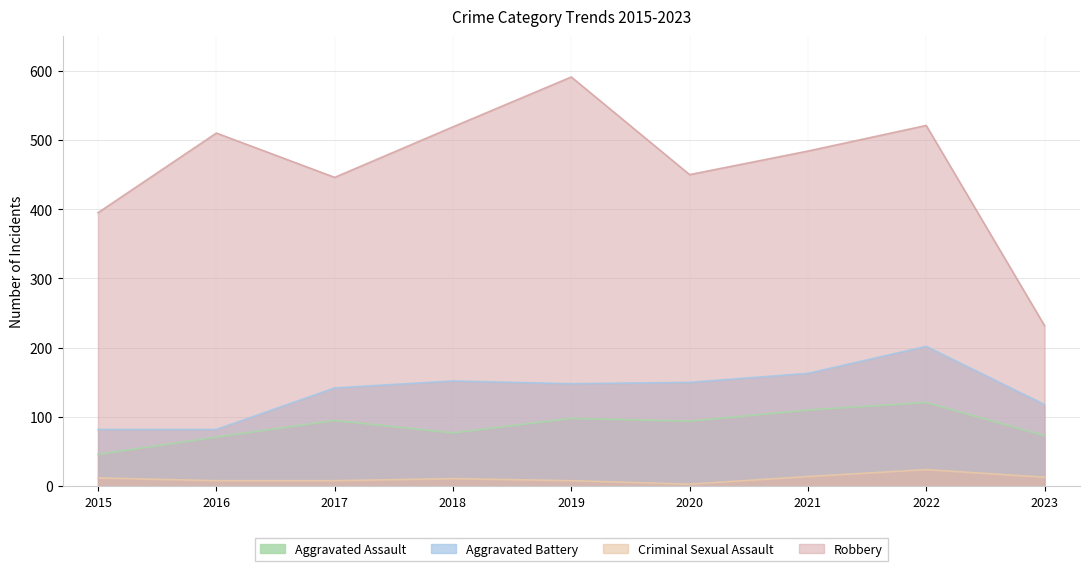

At which label is Aggravated Battery closest to 142?

2017